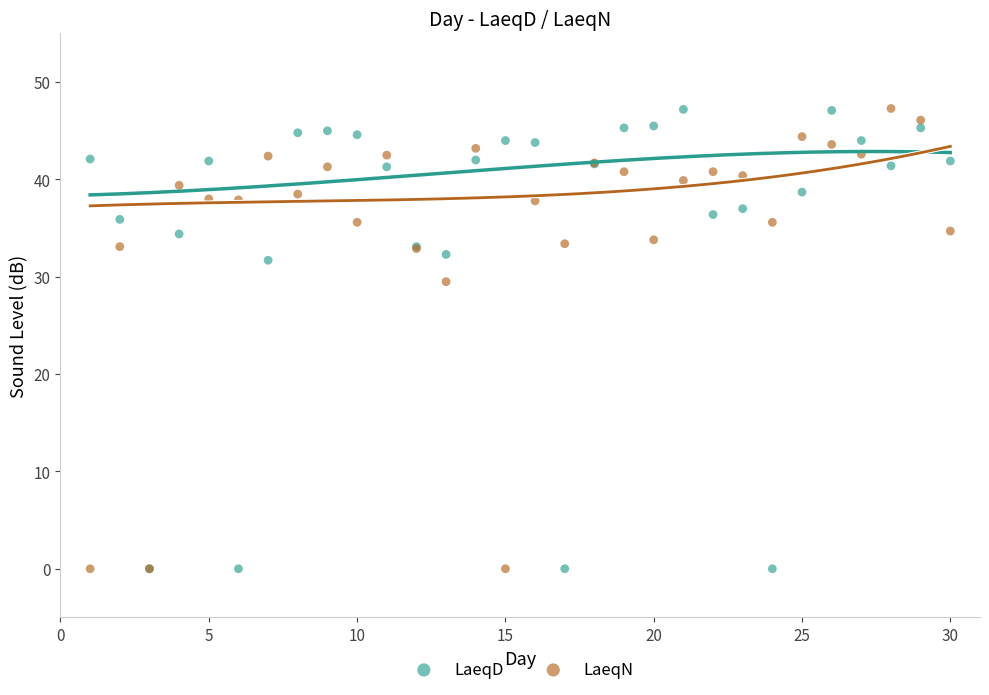

Across all series, what Y value is closest to 23?

29.5